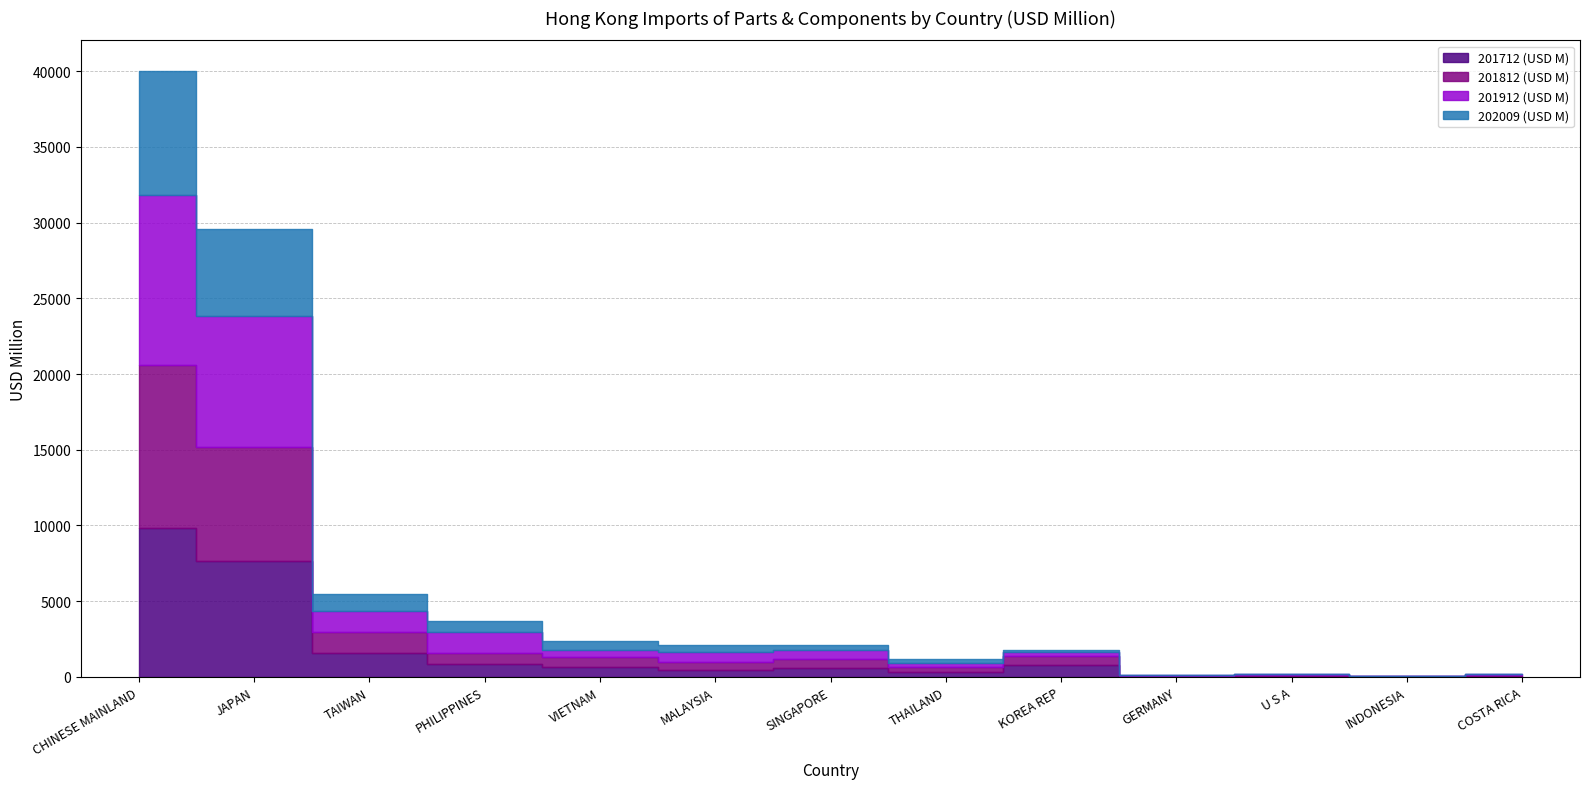

What is the label of the 6th point from the right?

THAILAND